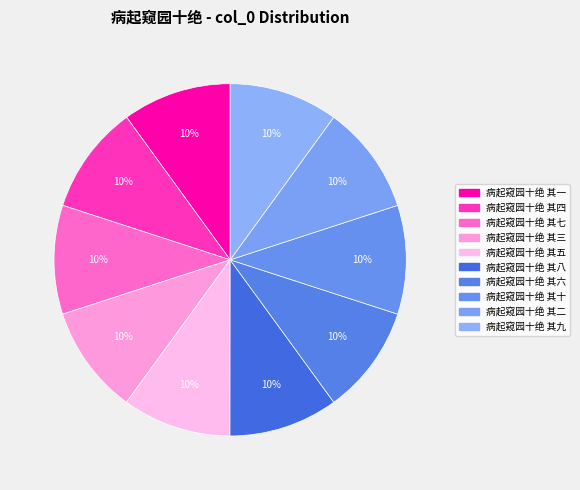

How many slices are in this pie chart?

10